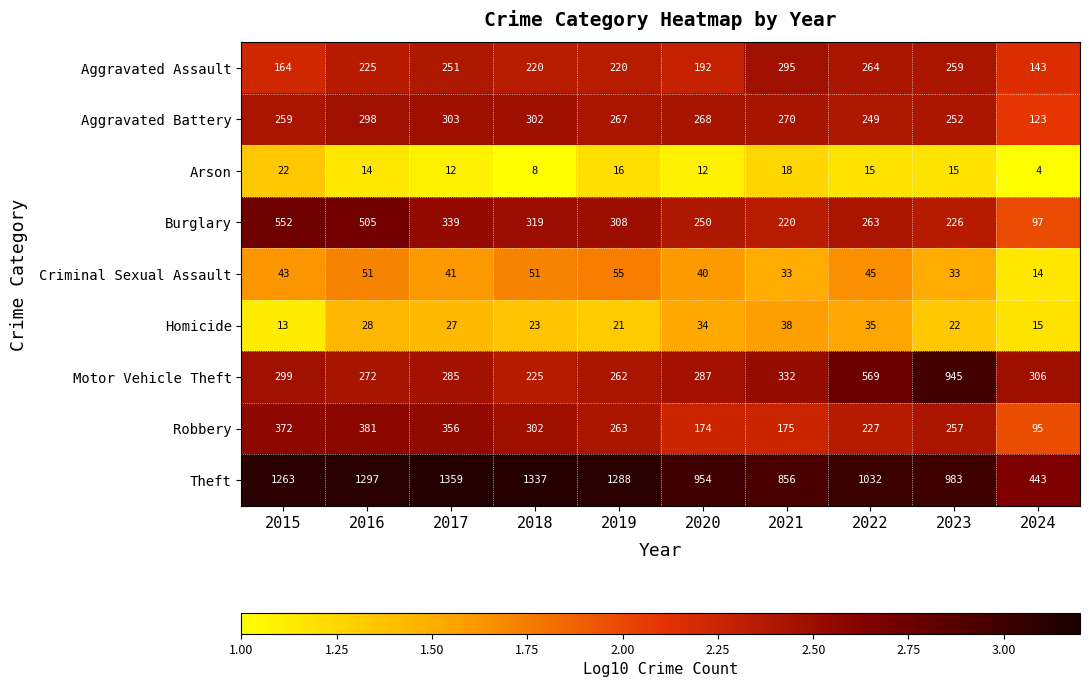

At which label is Robbery closest to 238?

2022